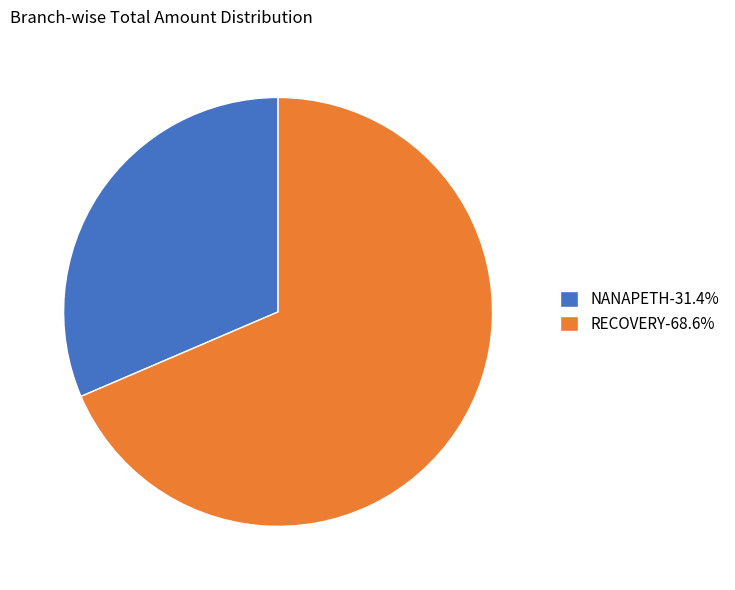

What is the ratio of the value at RECOVERY-68.6% to the value at NANAPETH-31.4%?

2.2